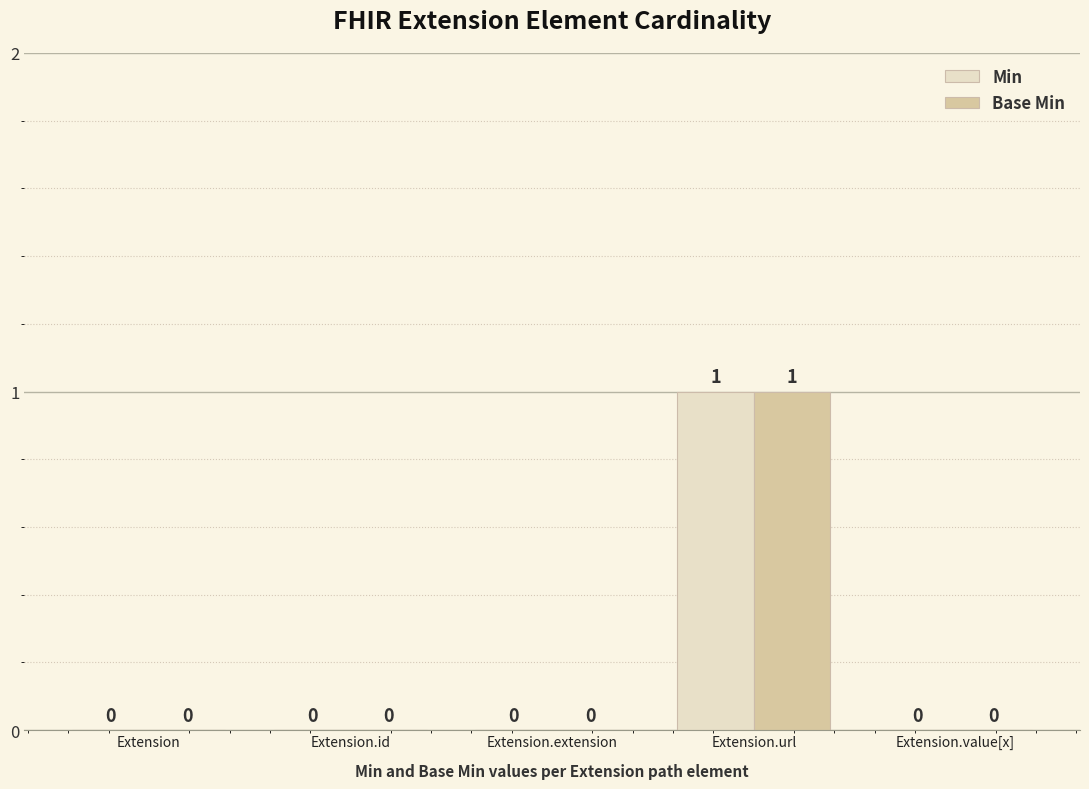

Reading left to right, transcribe all the data shown in this chart.

Min: 0	0	0	1	0
Base Min: 0	0	0	1	0